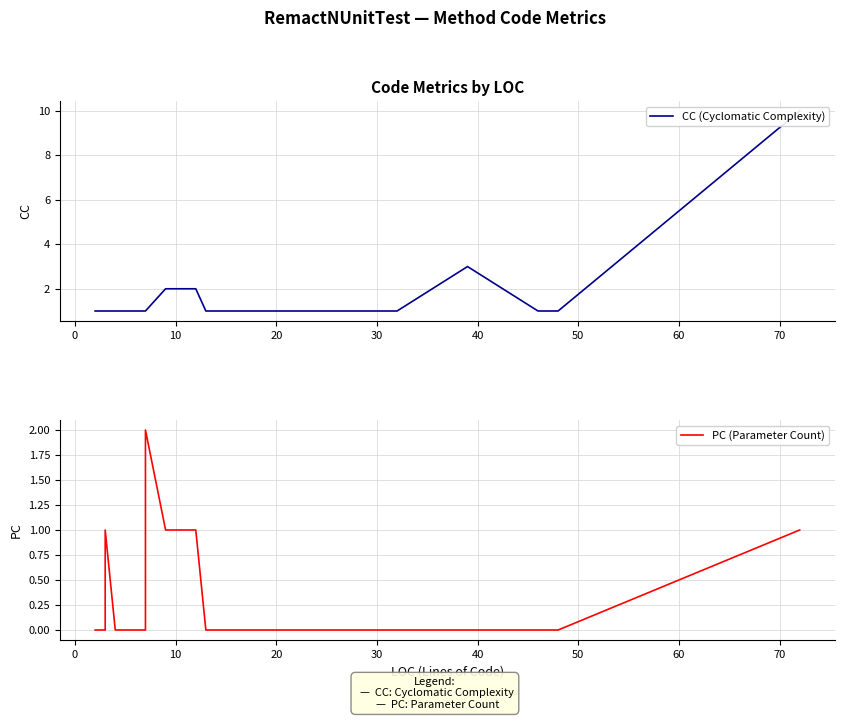

How many lines are shown in the chart?

2